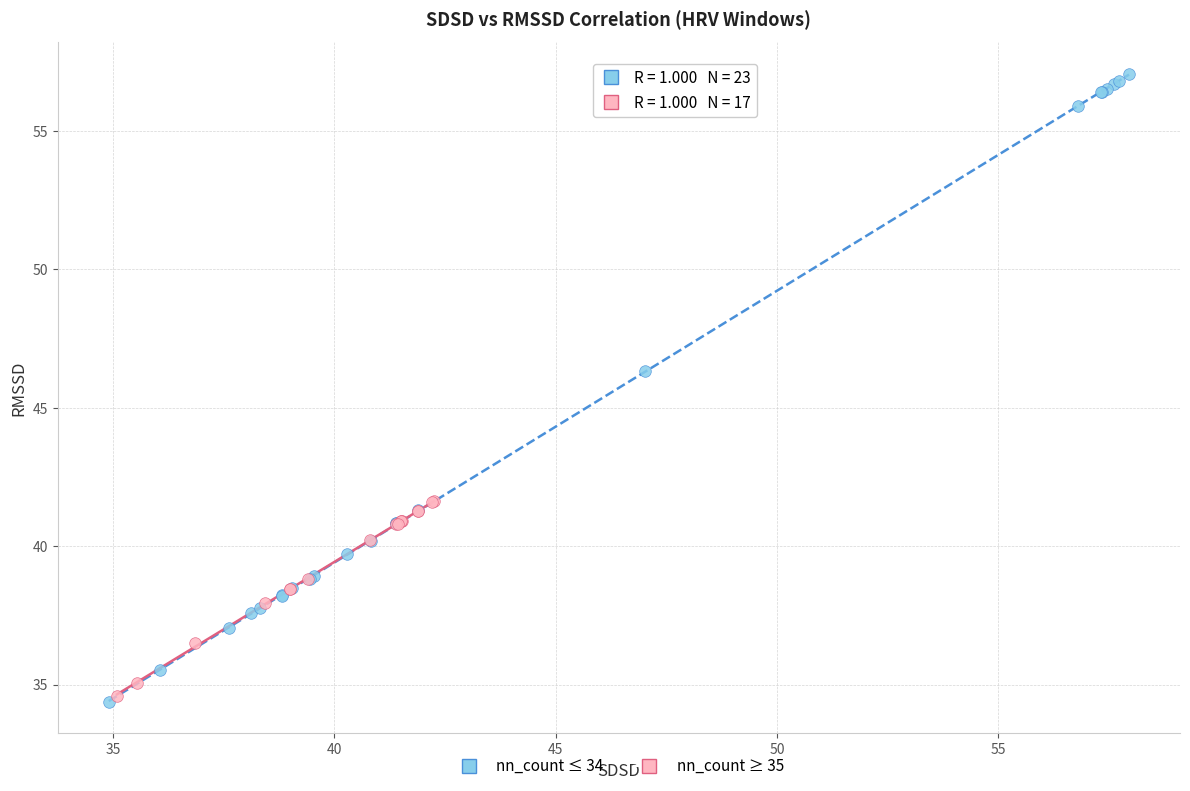

Which series has the largest Y range (max minus min)?

nn_count ≤ 34